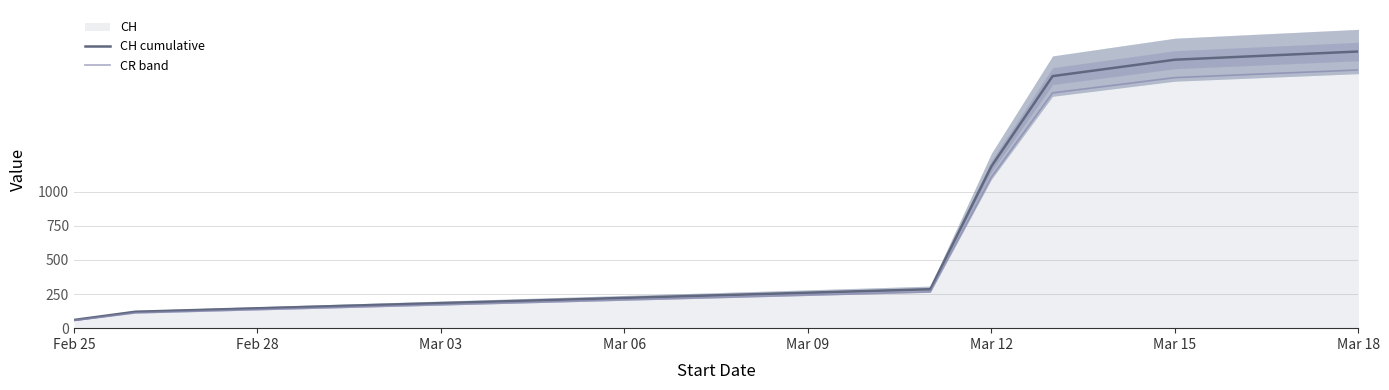

Is it true that CR band equals 1106 at Mar 12?

True